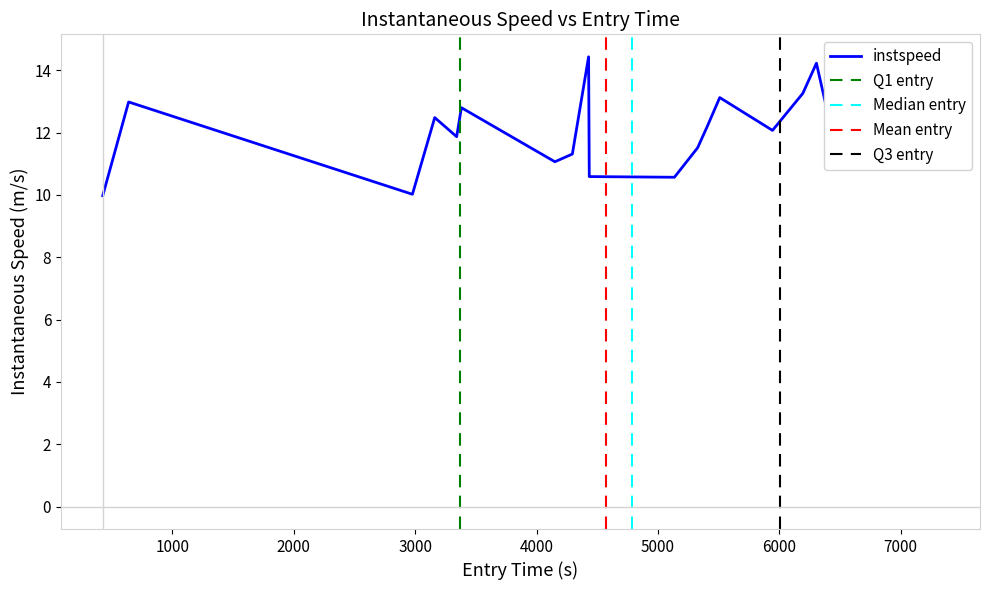

What is the maximum value for instspeed?

14.4